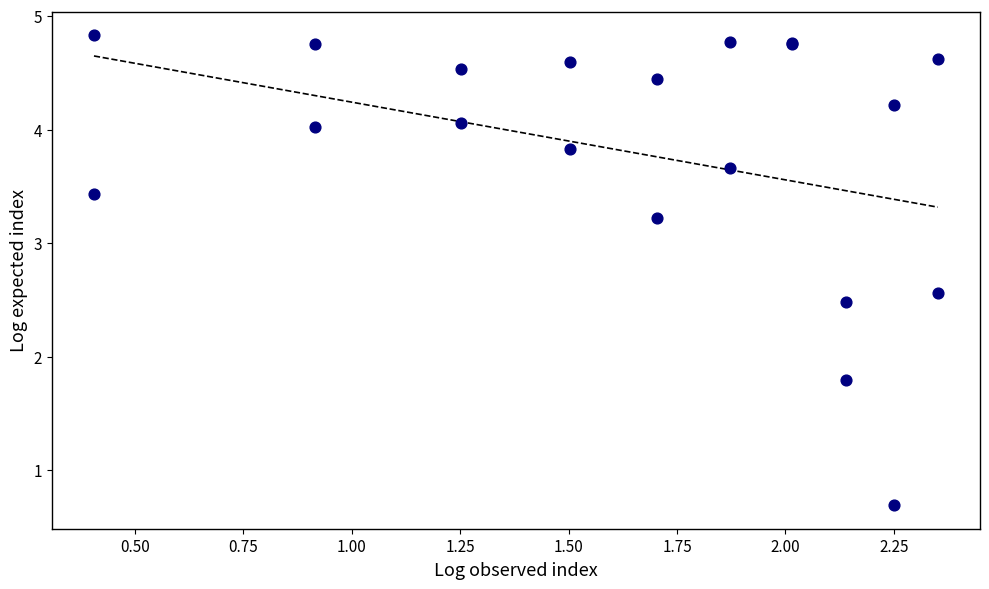

What Y value in the scatter plot is closest to 2?

1.8